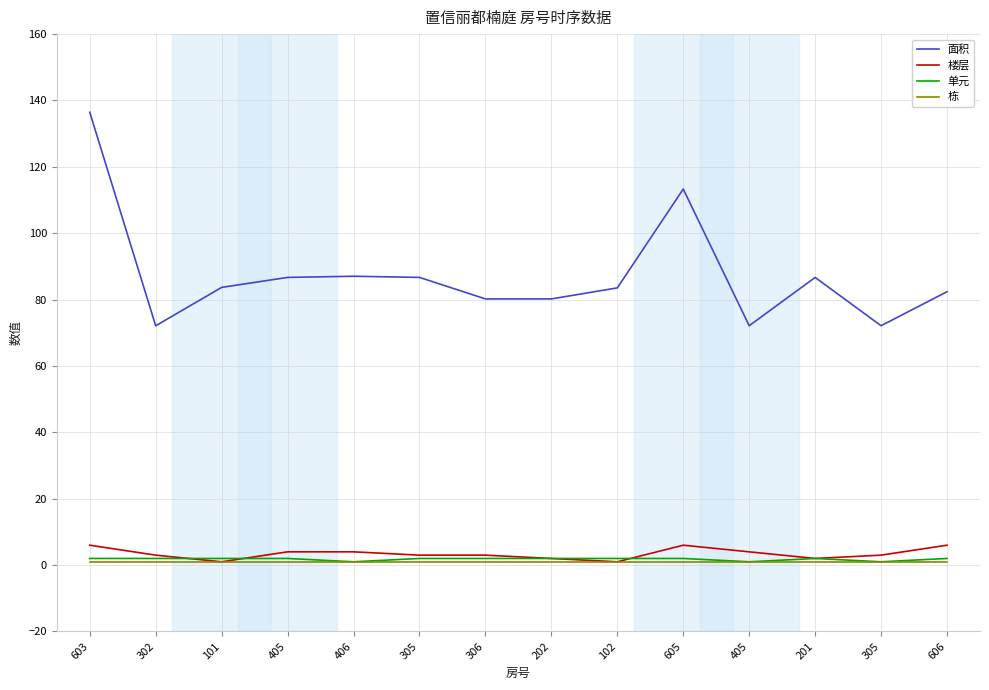

What is the difference between the maximum and minimum values in the 楼层 series?

5.0